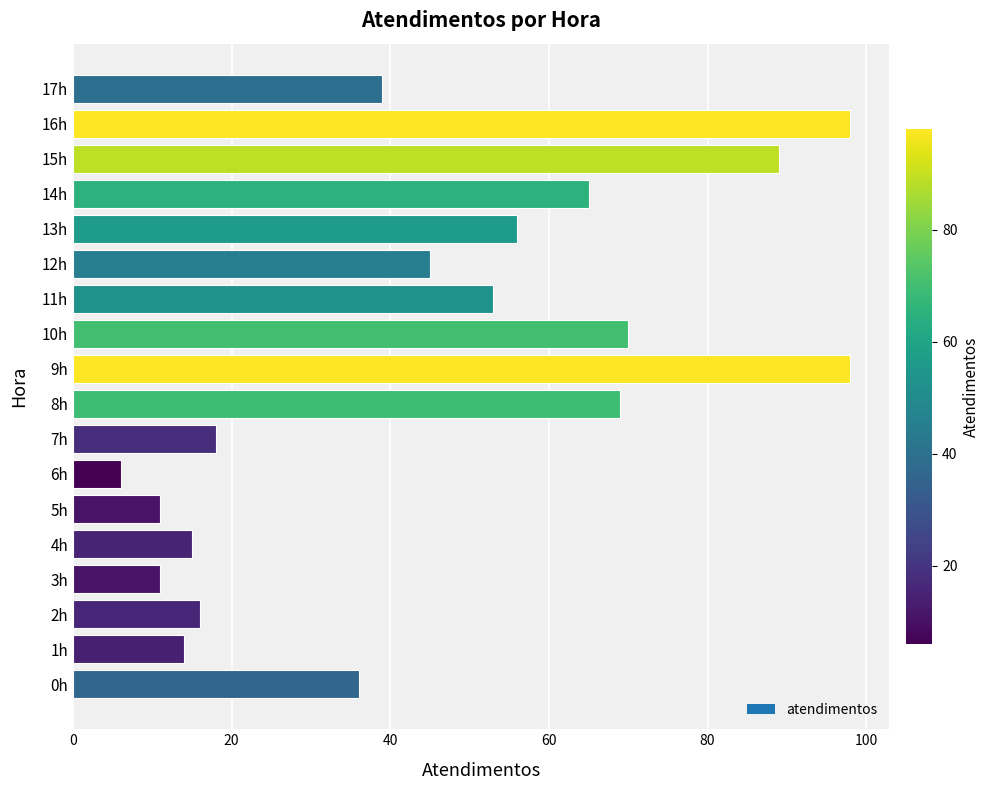

What is the ratio of the value at 6h to the value at 5h?

0.5